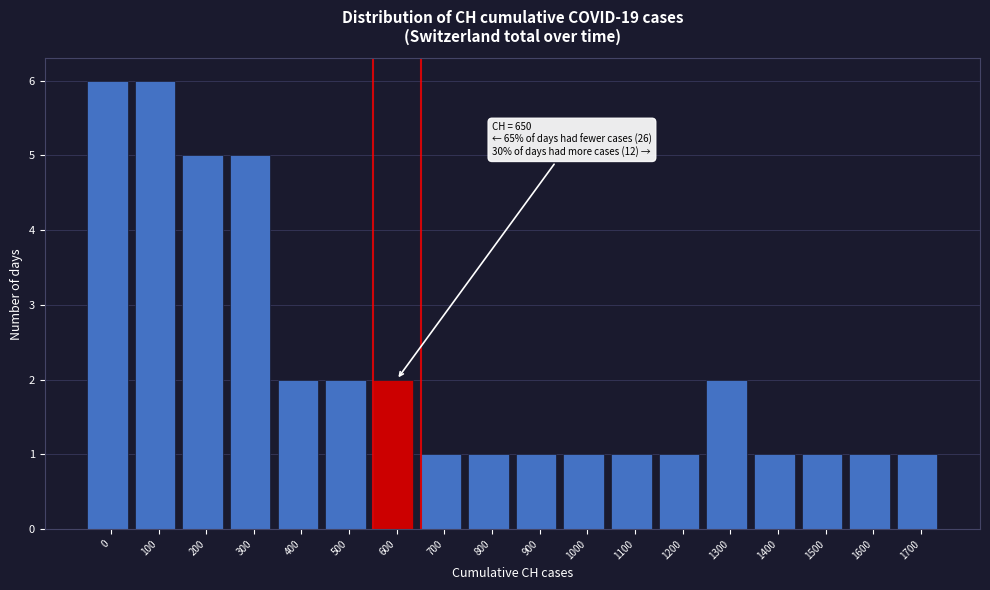

Reading left to right, list all the values displayed in this chart.

6	6	5	5	2	2	2	1	1	1	1	1	1	2	1	1	1	1